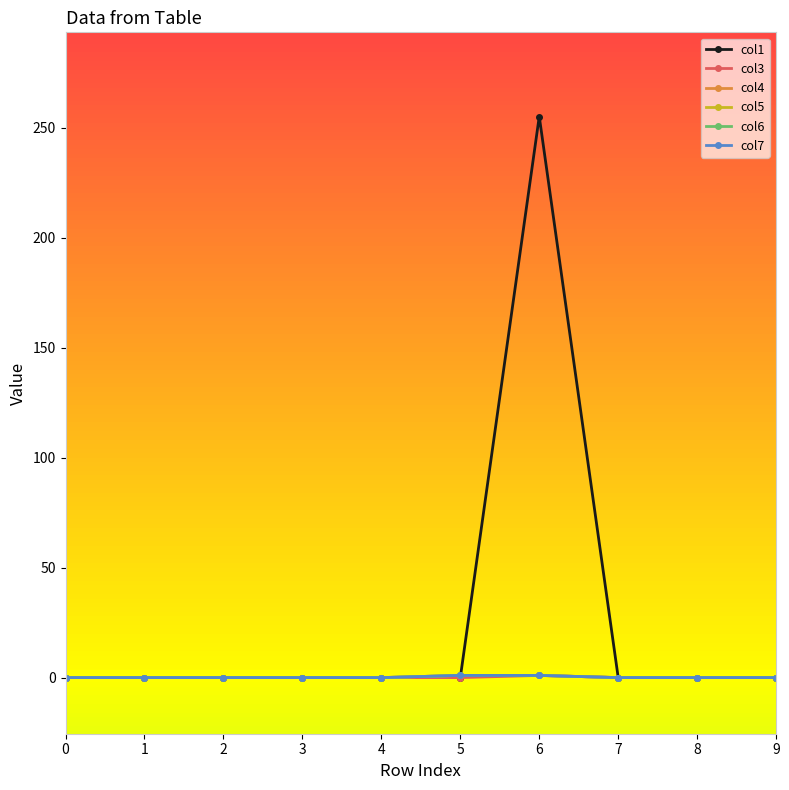

At 9, list the series in order from largest to smallest.

col1, col3, col4, col5, col6, col7